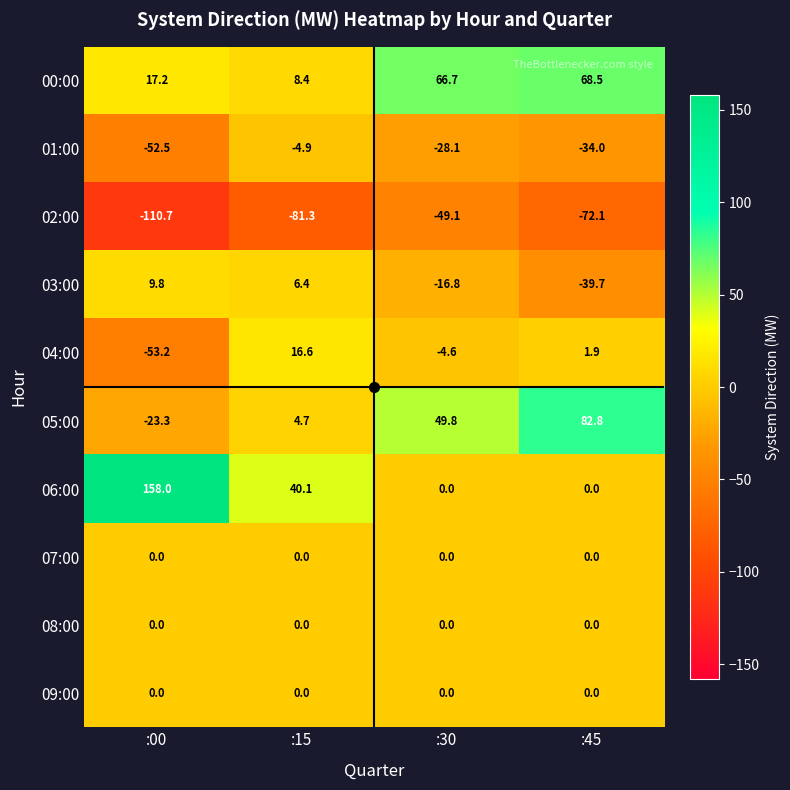

What is the sum of the 01:00 values at :00 and :45?

-86.5